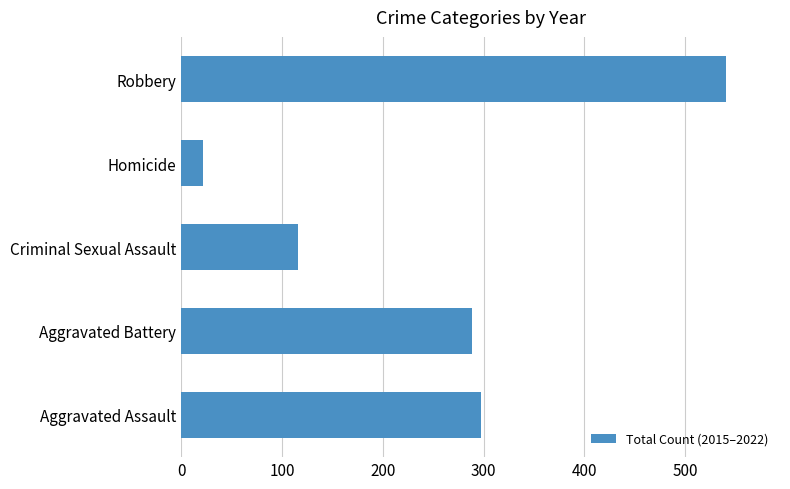

What is the difference between the second highest and second lowest values?

181